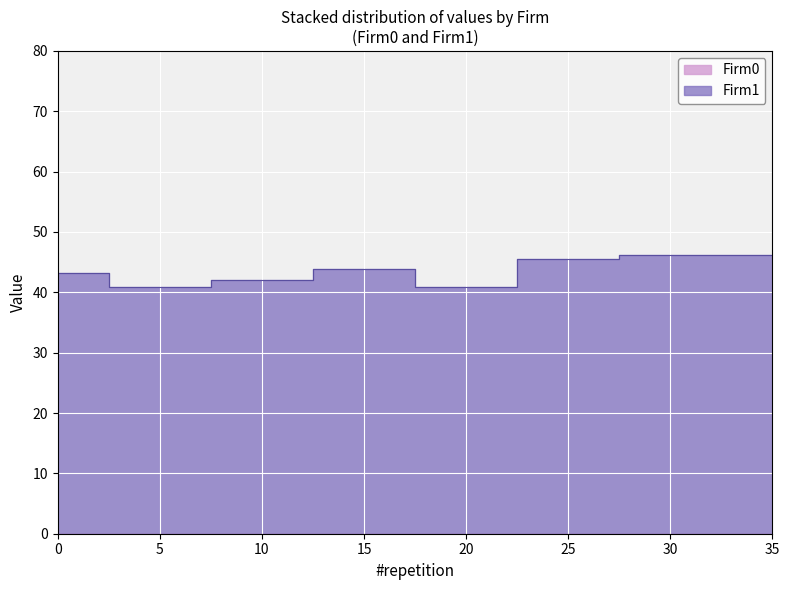

How many distinct data groups are displayed?

2